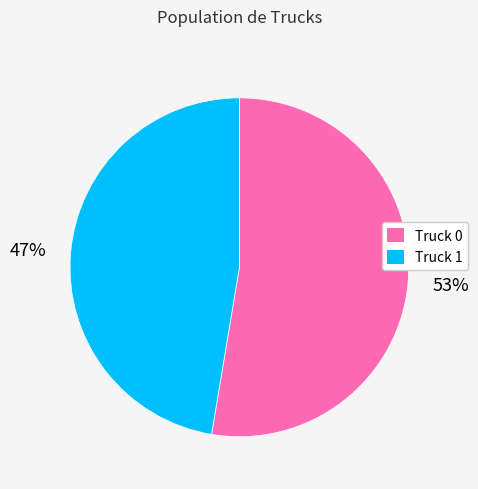

What is the ratio of the value at Truck 0 to the value at Truck 1?

1.1